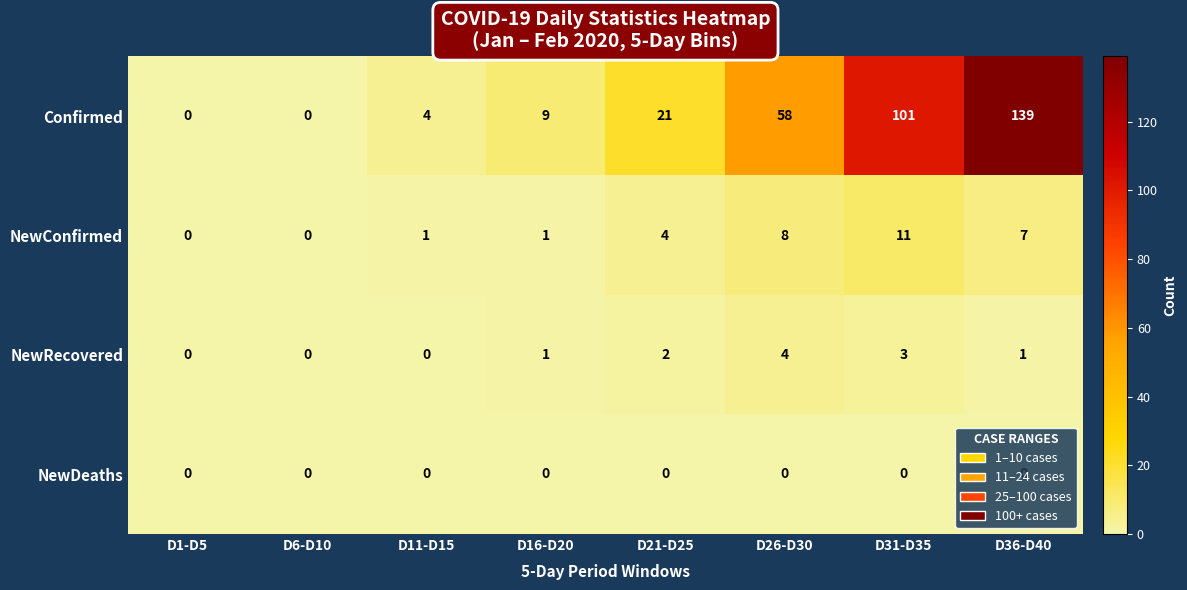

List the series in order of their peak value, highest first.

Confirmed, NewConfirmed, NewRecovered, NewDeaths